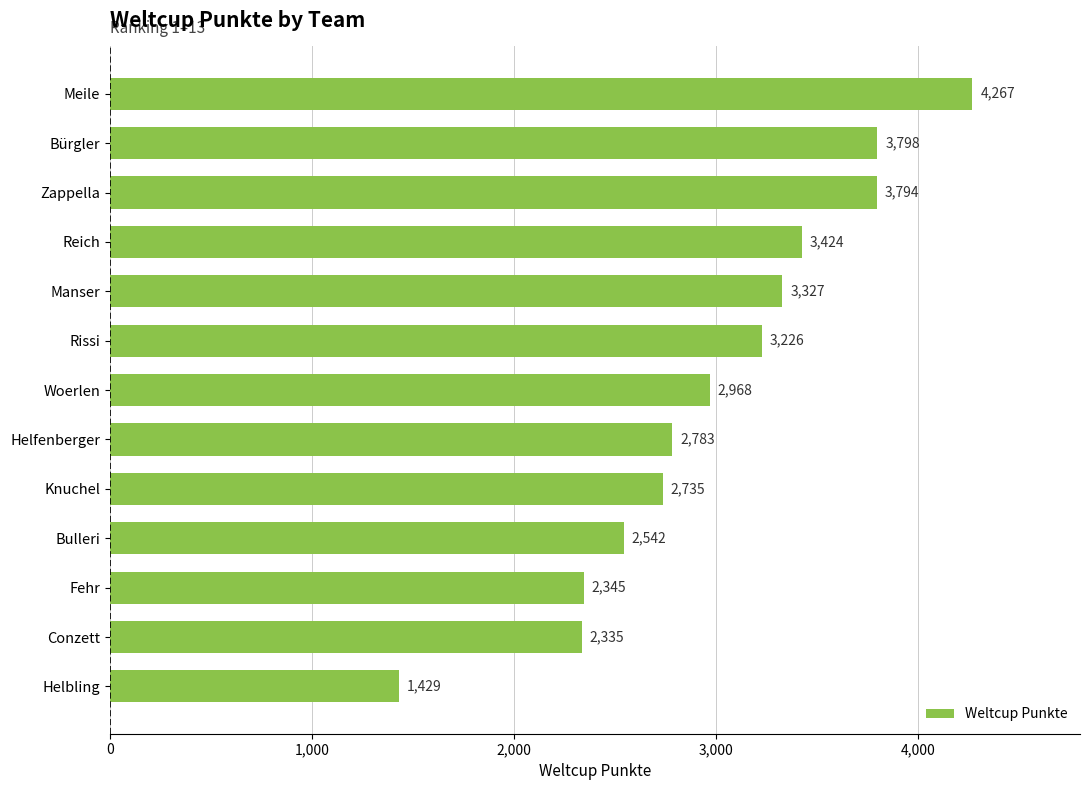

Rank the categories by value from lowest to highest.

Helbling, Conzett, Fehr, Bulleri, Knuchel, Helfenberger, Woerlen, Rissi, Manser, Reich, Zappella, Bürgler, Meile